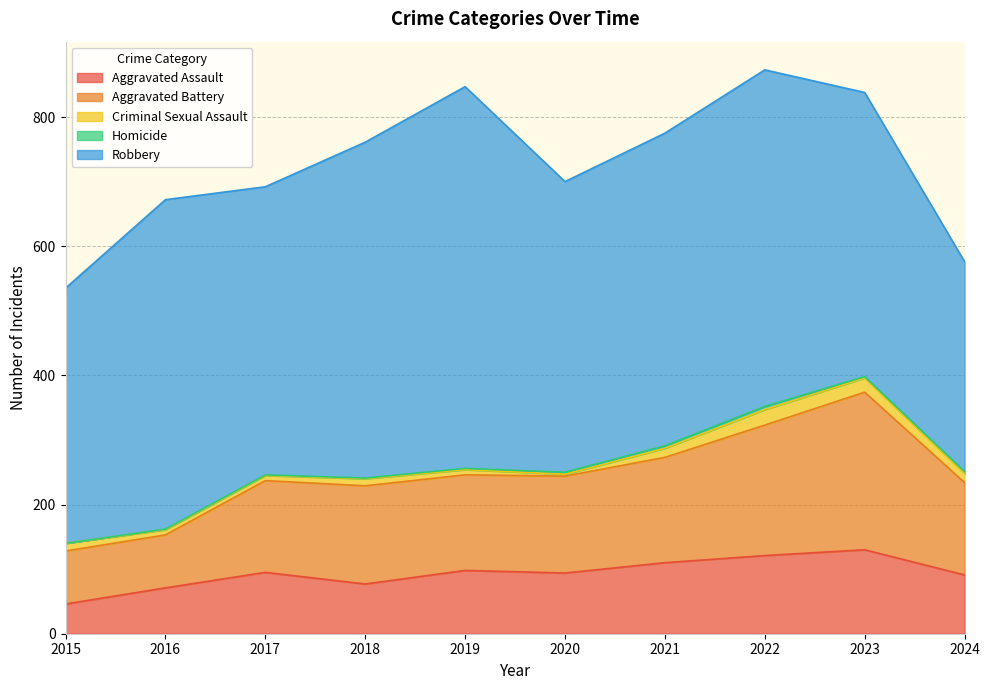

Which has a higher value, 2018 or 2024?

2024